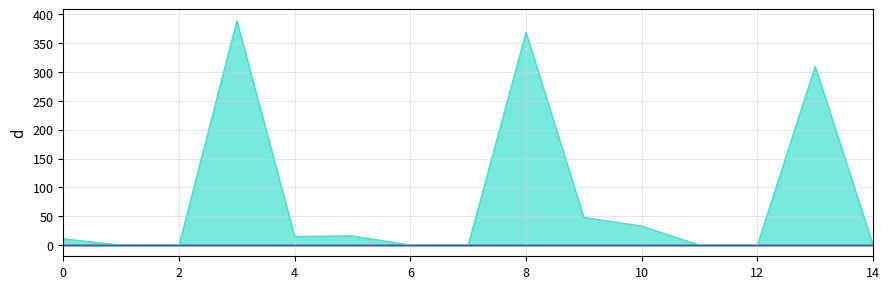

What is the sum of the Diesel Generator values at 4 and 9?

63